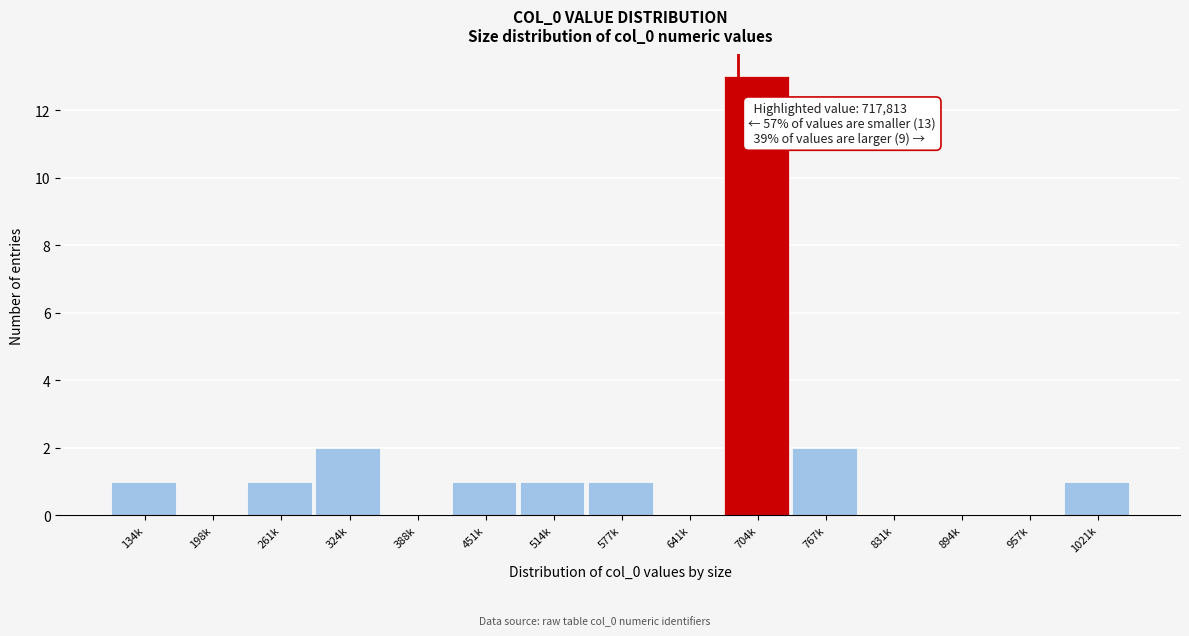

Reading right to left, extract all data points from this chart.

1021k=1	957k=0	894k=0	831k=0	767k=2	704k=13	641k=0	577k=1	514k=1	451k=1	388k=0	324k=2	261k=1	198k=0	134k=1